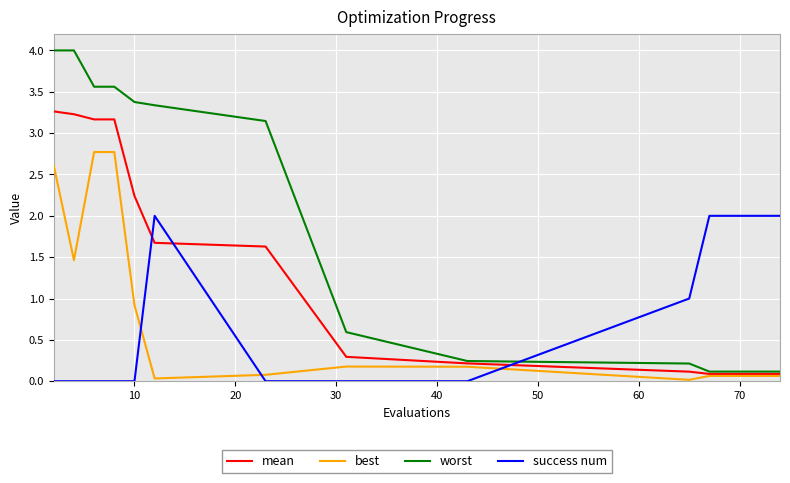

List the series in order of their peak value, highest first.

worst, mean, best, success num